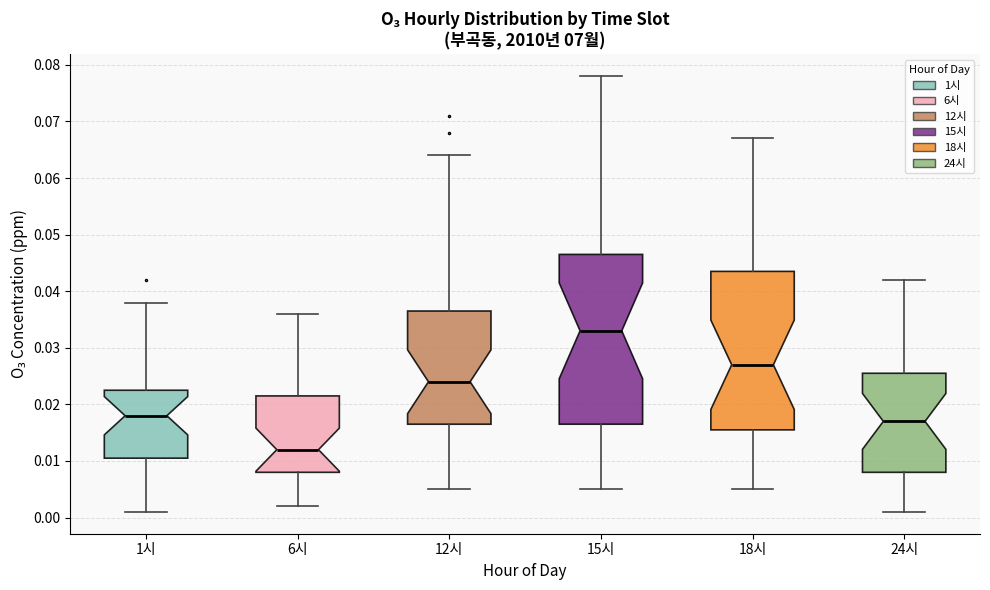

Reading left to right, transcribe this box plot: for each box, give where its median line is, the range the box spans, and where its two whiskers end, as read against the y-axis. The values are not printed on the chart, so give them approximately, as read against the axis.

1시: median 0.018, box 0.011 to 0.023, whiskers 0.001 to 0.038
6시: median 0.012, box 0.008 to 0.022, whiskers 0.002 to 0.036
12시: median 0.024, box 0.017 to 0.037, whiskers 0.005 to 0.064
15시: median 0.033, box 0.017 to 0.047, whiskers 0.005 to 0.078
18시: median 0.027, box 0.016 to 0.044, whiskers 0.005 to 0.067
24시: median 0.017, box 0.008 to 0.026, whiskers 0.001 to 0.042